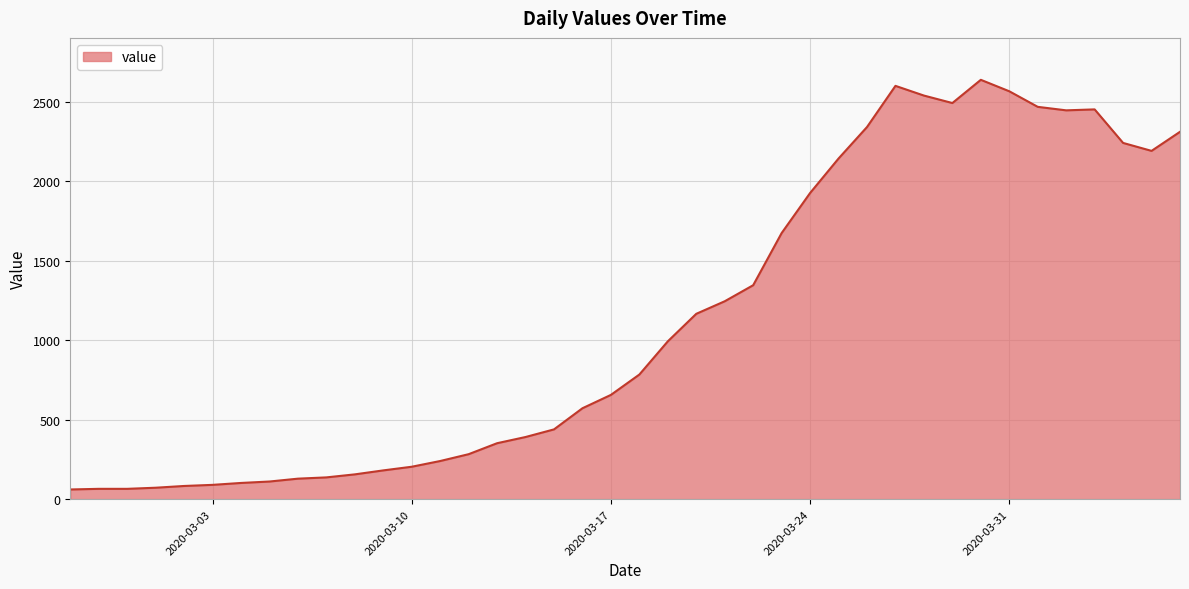

What is the maximum value shown in the chart?

2638